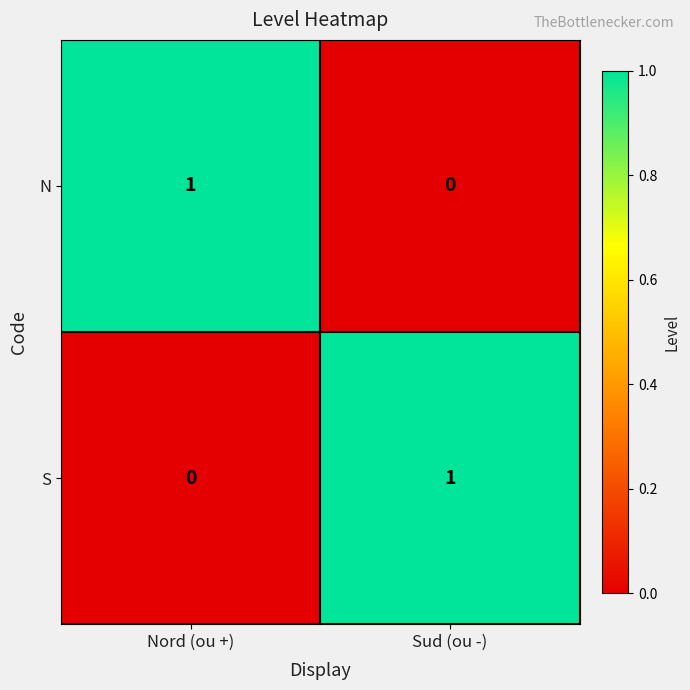

At which label does N reach its minimum?

Sud (ou -)